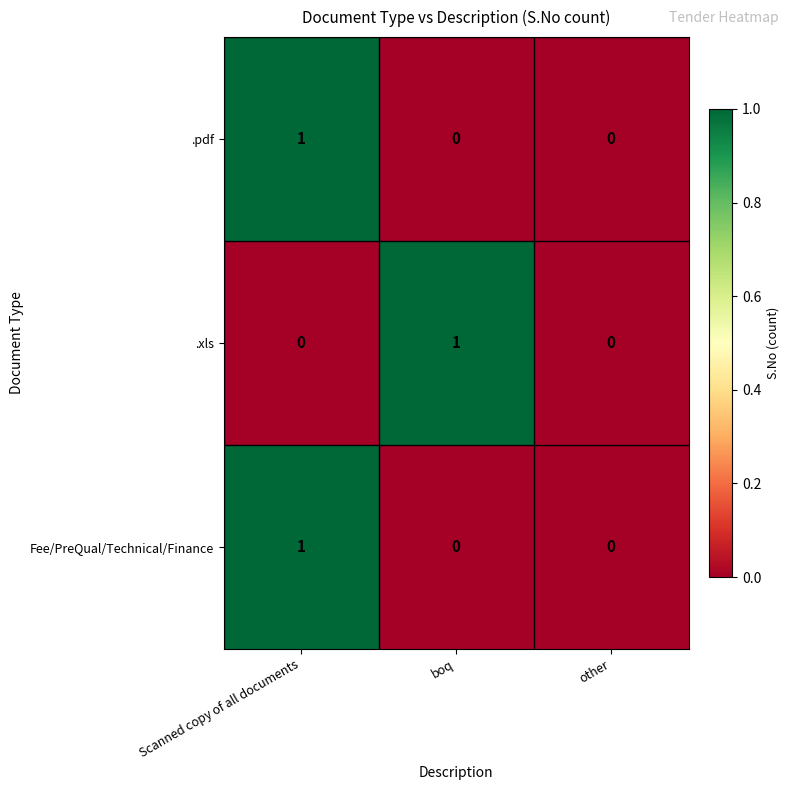

At which label does Fee/PreQual/Technical/Finance reach its peak?

Scanned copy of all documents